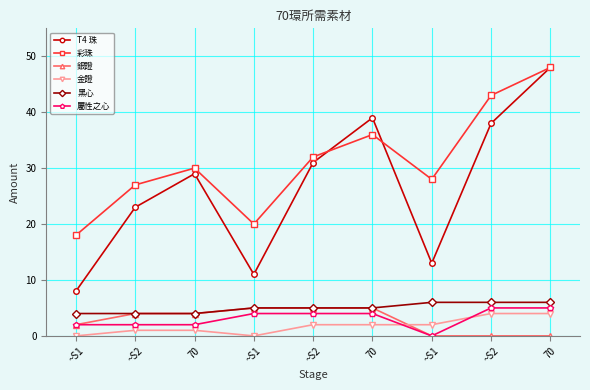

How many data points in 屬性之心 are less than 4?

4